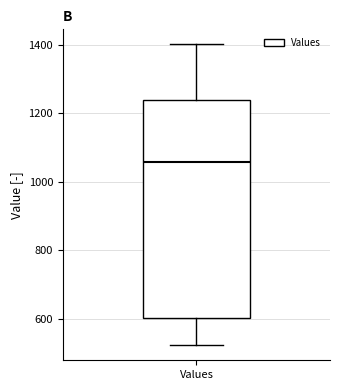

Read this box plot against the y-axis: the position of the median line, the range covered by the box, and the ends of both whiskers. The values are not printed on the chart, so give them approximately, as read against the axis.

median 1060, box 600 to 1240, whiskers 520 to 1400